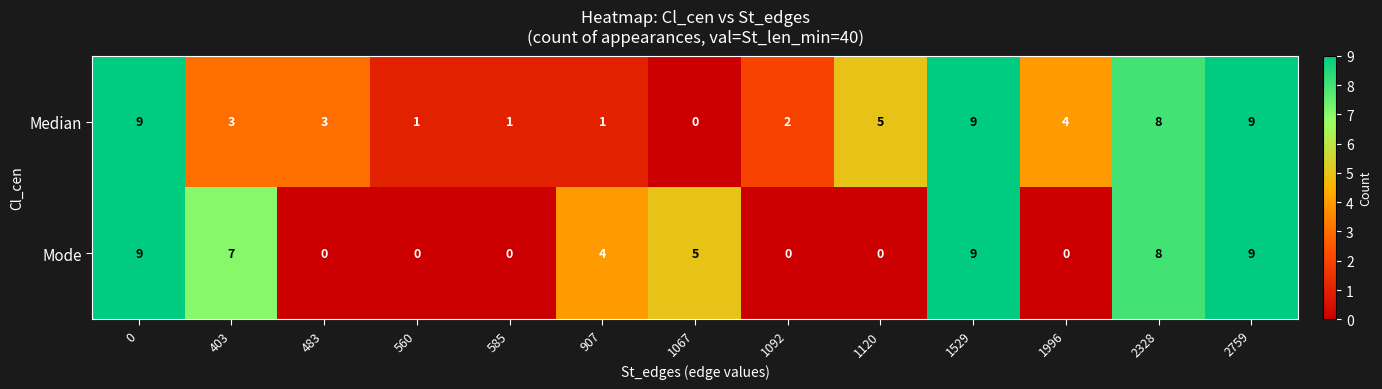

True or false: Mode has a value of 8 at 1067.

False